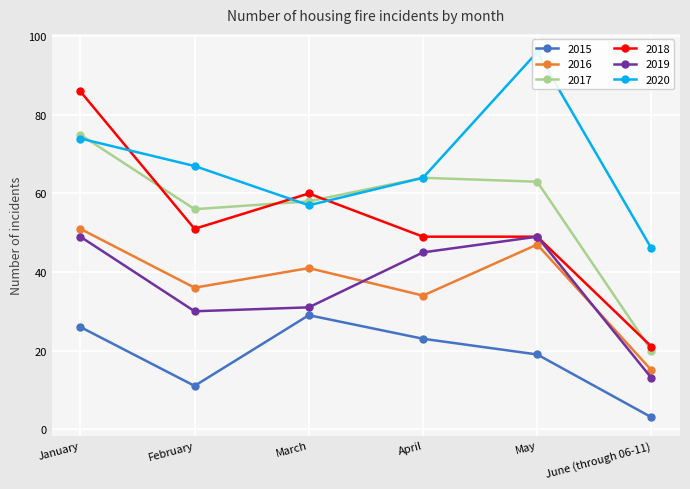

What is the value of the 2018 point at the 5th from the left?

49